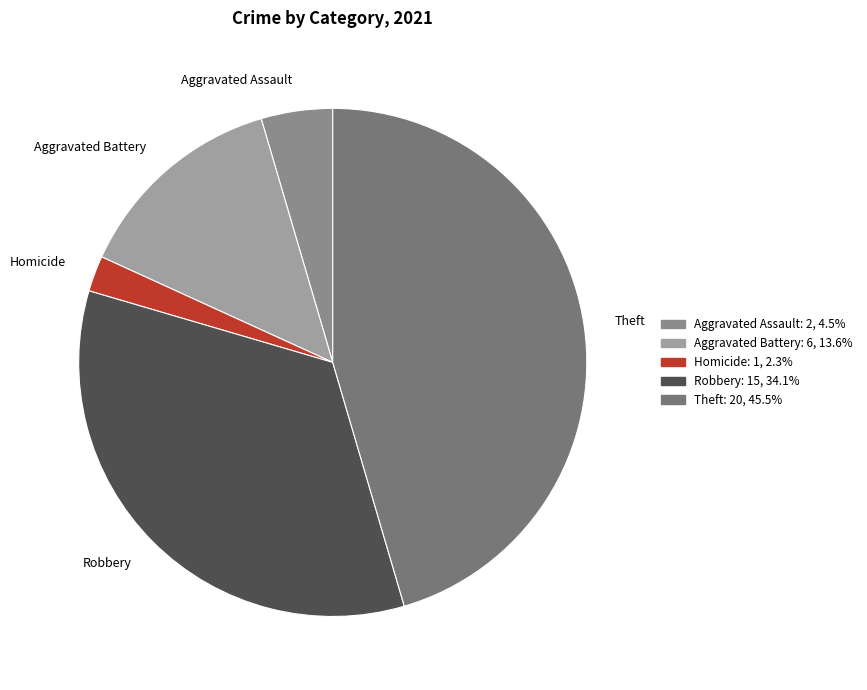

The Theft slice represents 38% of the pie. True or false?

False